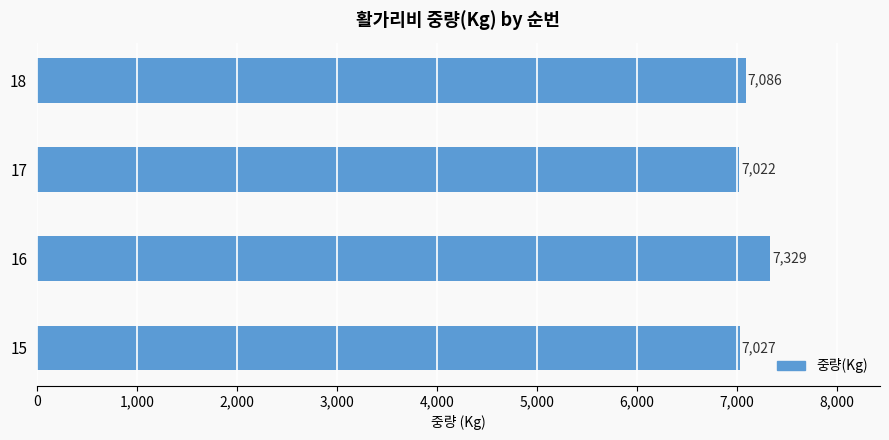

Between 17 and 15, which is larger?

15